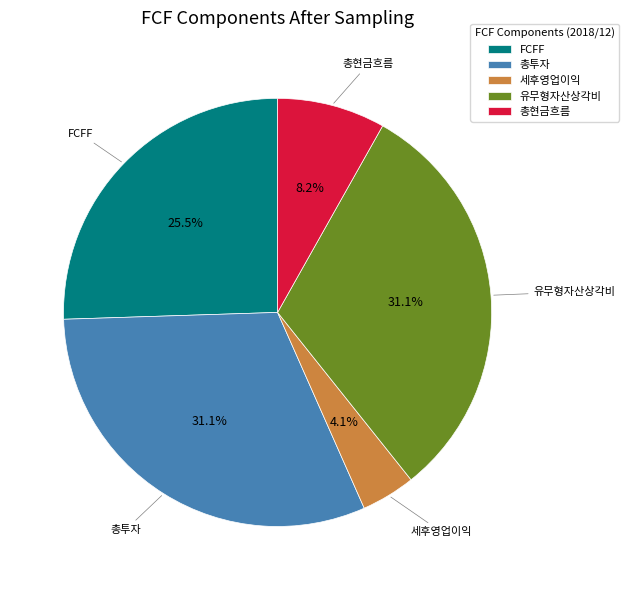

Combined, what portion of the pie is FCFF and 유무형자산상각비?

56.6%